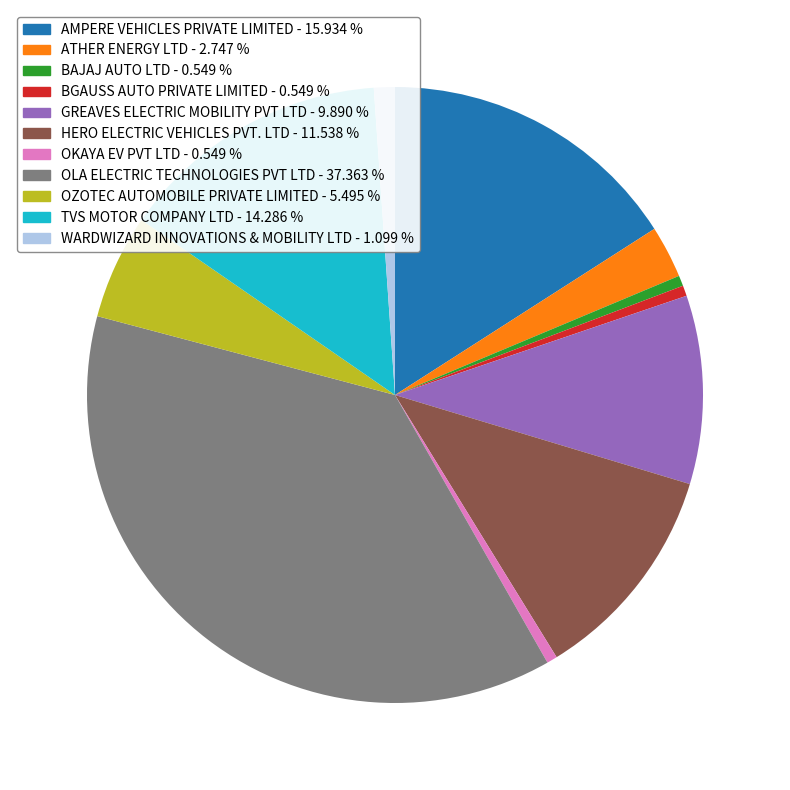

Is the sum of TVS MOTOR COMPANY LTD and WARDWIZARD INNOVATIONS & MOBILITY LTD greater than half?

No